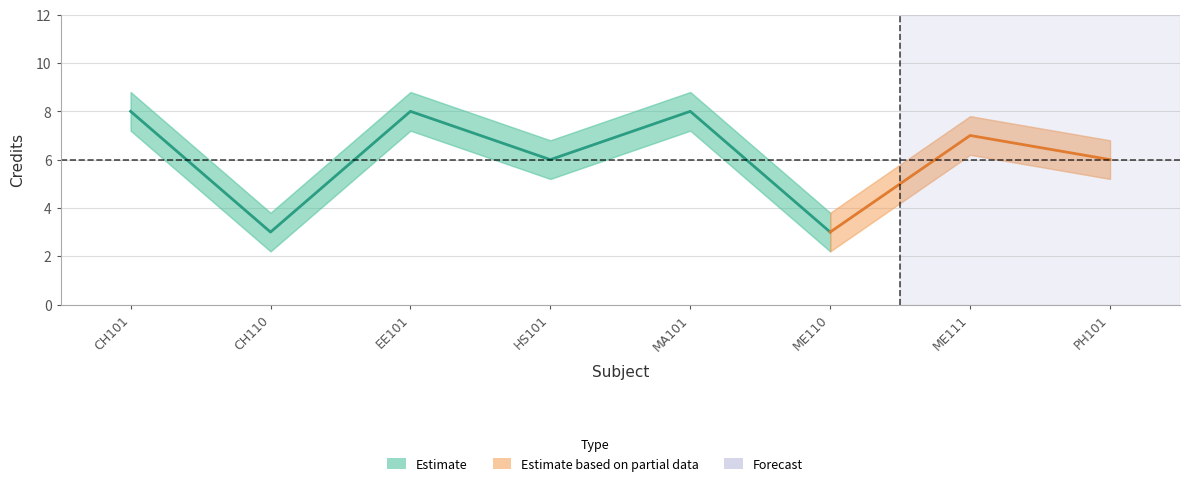

Where does the Credit series first go above 7?

CH101